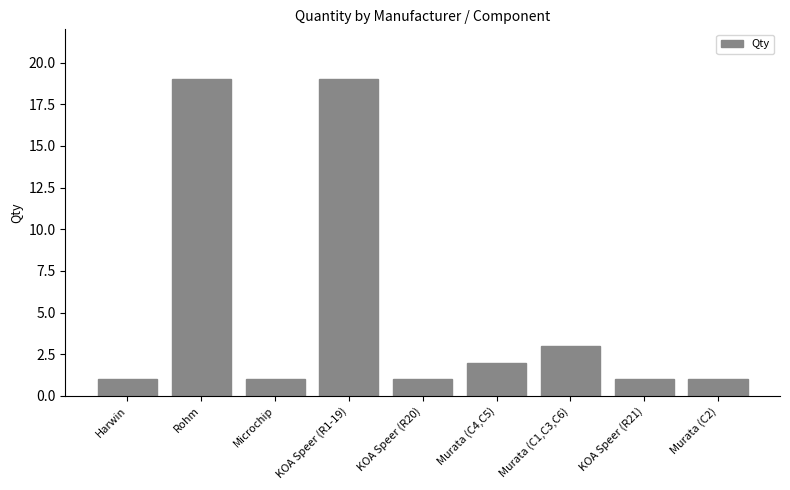

How many series are shown in this chart?

1